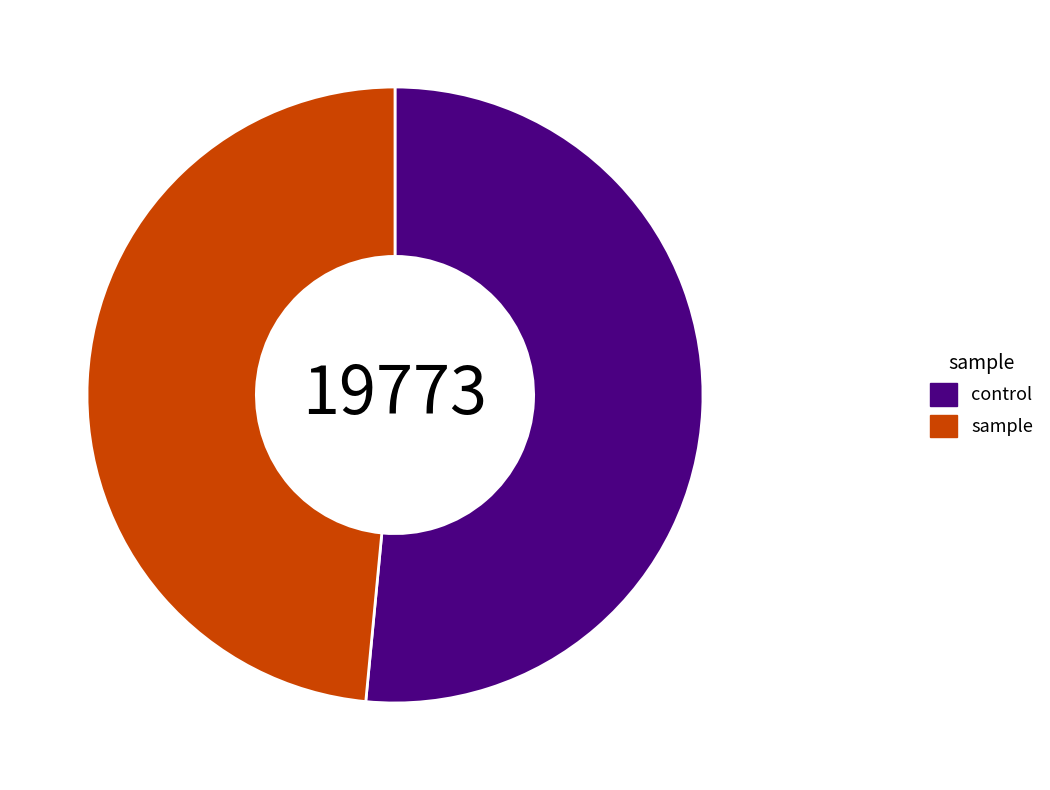

Does any single category account for the majority?

Yes